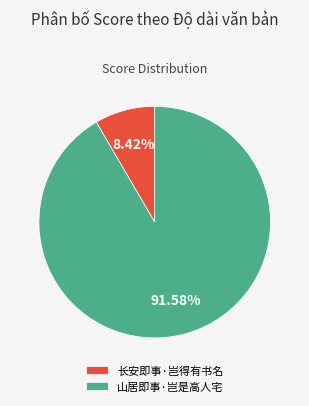

Does any single category account for the majority?

Yes